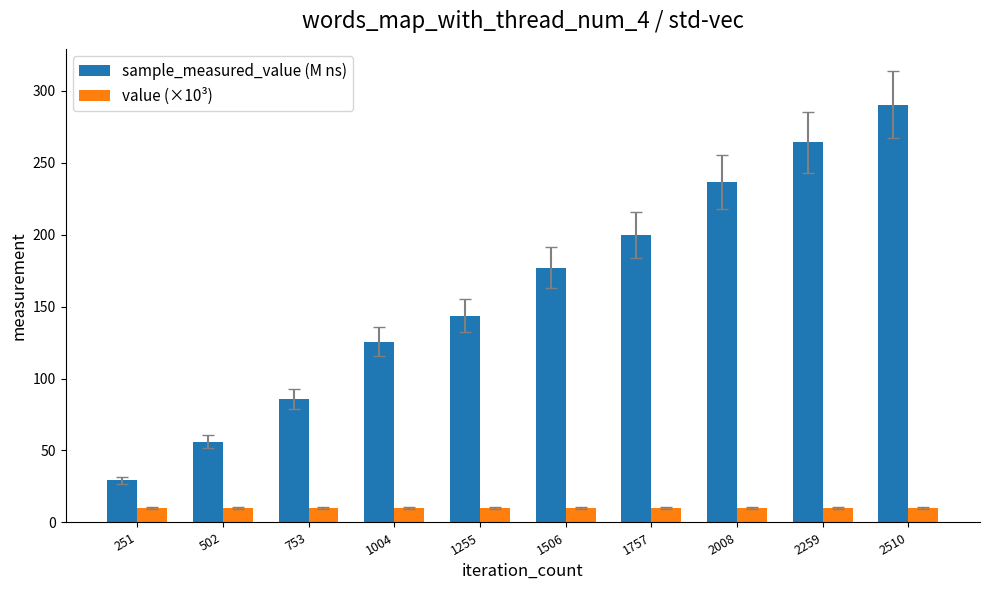

Reading left to right, what are all the values shown in this chart?

sample_measured_value (M ns): 29.3	56.0	86.0	125.7	143.5	177.0	199.4	236.4	264.1	290.2
value (×10³): 10.0	10.0	10.0	10.0	10.0	10.0	10.0	10.0	10.0	10.0